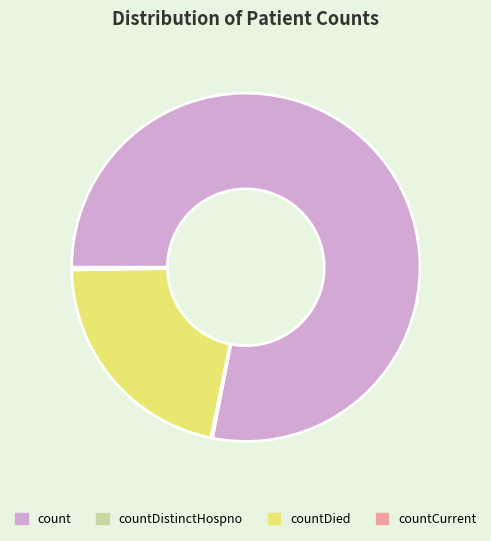

Combined, do count and countDied account for over 50%?

Yes